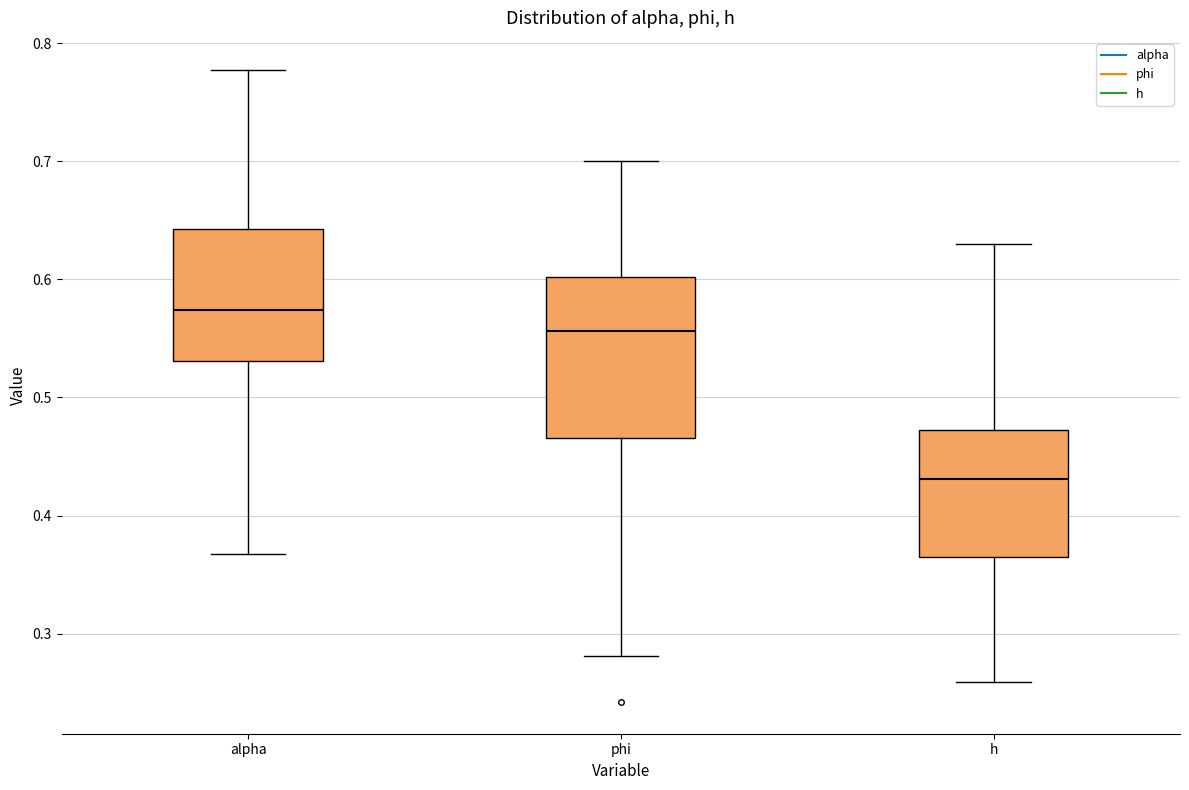

Reading left to right, transcribe this box plot: for each box, give where its median line is, the range the box spans, and where its two whiskers end, as read against the y-axis. The values are not printed on the chart, so give them approximately, as read against the axis.

alpha: median 0.57, box 0.53 to 0.64, whiskers 0.37 to 0.78
phi: median 0.56, box 0.47 to 0.60, whiskers 0.28 to 0.70
h: median 0.43, box 0.36 to 0.47, whiskers 0.26 to 0.63